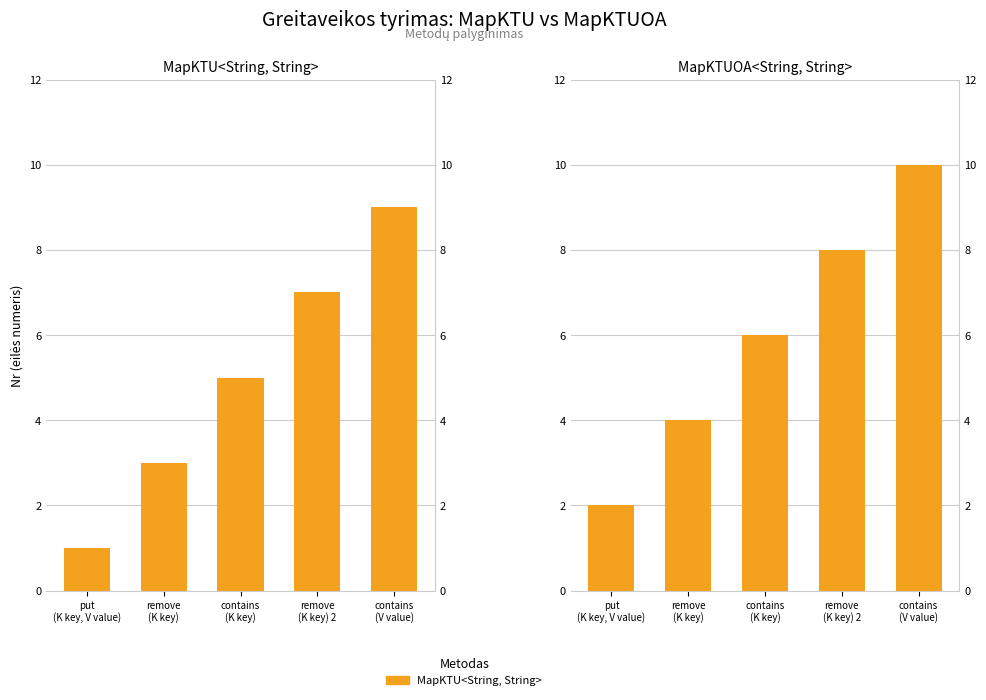

Is it true that MapKTU<String, String> equals 7 at remove
(K key) 2?

True